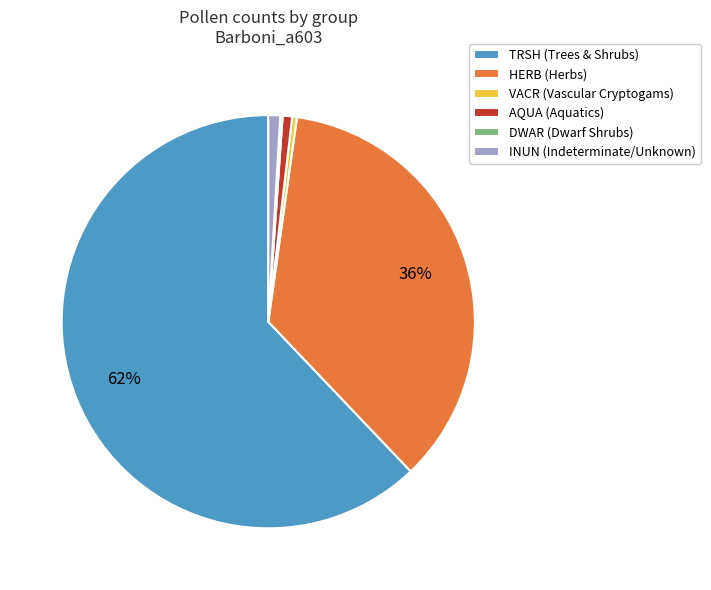

Combined, do VACR (Vascular Cryptogams) and HERB (Herbs) account for over 50%?

No